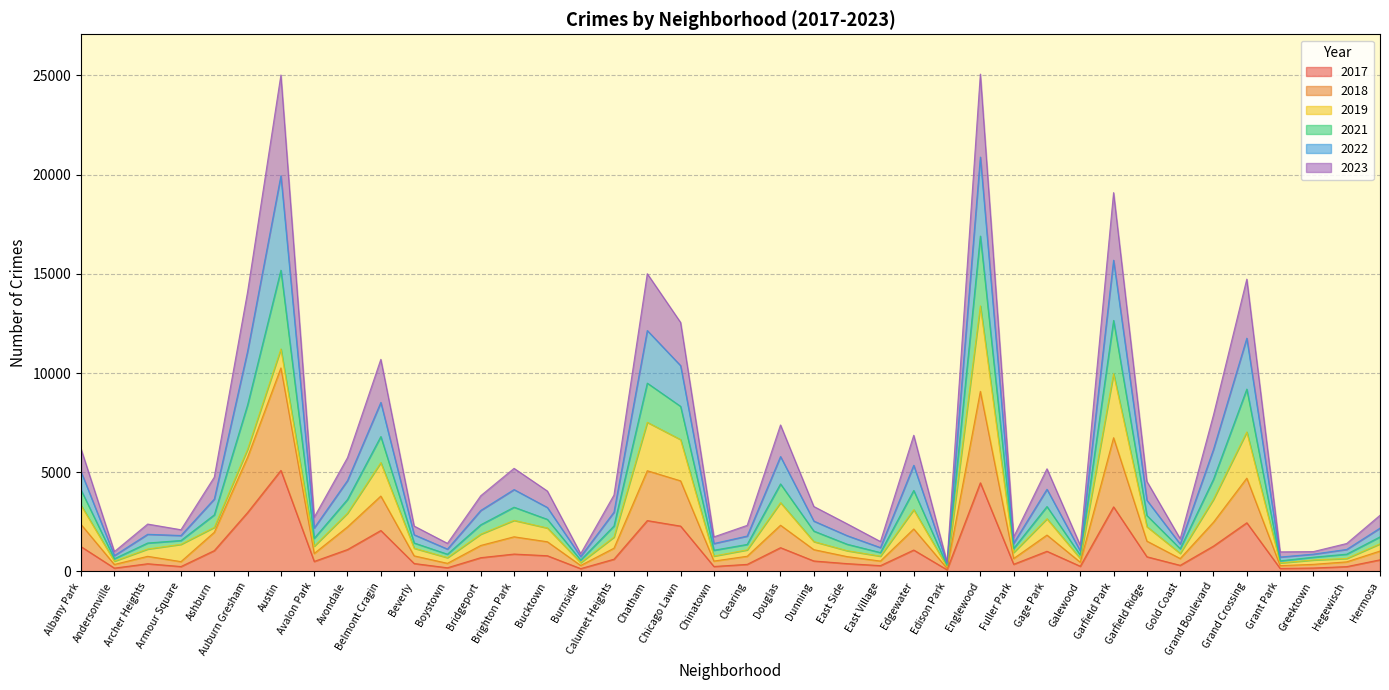

List the labels in order of 2023 value, smallest first.

Edison Park, Grant Park, Burnside, Andersonville, Greektown, Galewood, Boystown, Hegewisch, East Village, Chinatown, Gold Coast, Fuller Park, Clearing, East Side, Archer Heights, Beverly, Armour Square, Avalon Park, Hermosa, Dunning, Calumet Heights, Bridgeport, Bucktown, Garfield Ridge, Ashburn, Brighton Park, Gage Park, Avondale, Edgewater, Albany Park, Douglas, Grand Boulevard, Belmont Cragin, Chicago Lawn, Auburn Gresham, Grand Crossing, Chatham, Garfield Park, Austin, Englewood